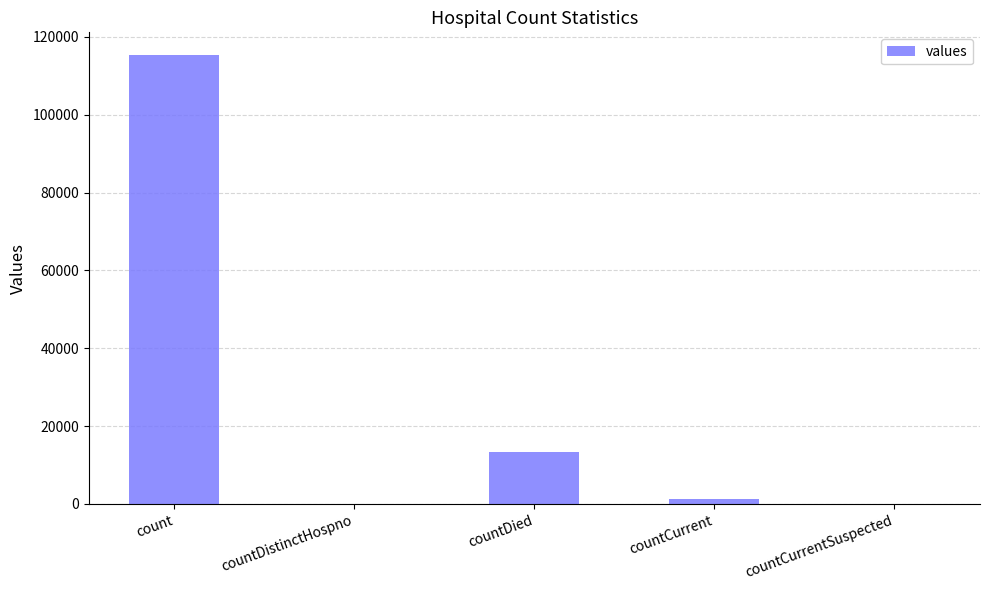

How many series are shown in this chart?

1